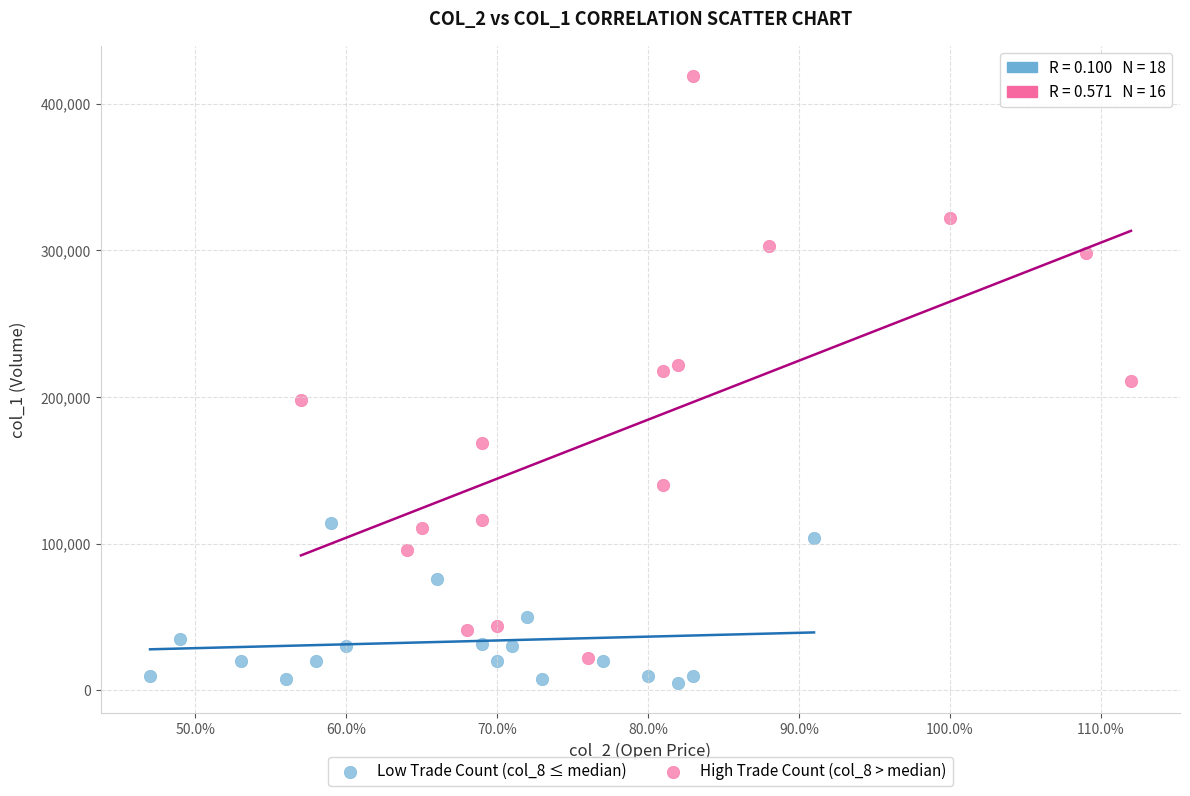

Which series has the largest Y range (max minus min)?

High Trade Count (col_8 > median)